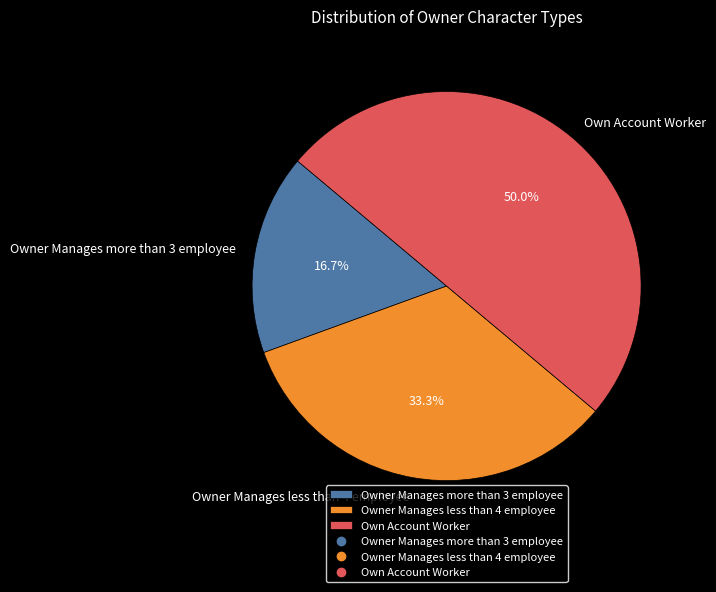

To the nearest percent, what percentage of the pie is Own Account Worker?

50%